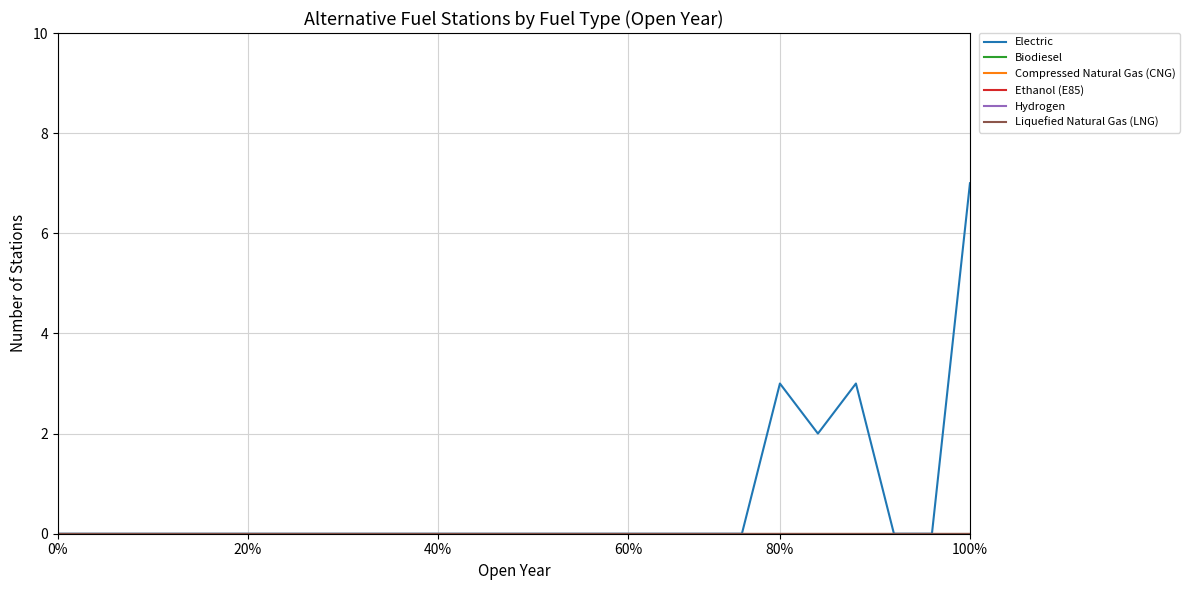

Is this an area chart (filled region under the line)?

No